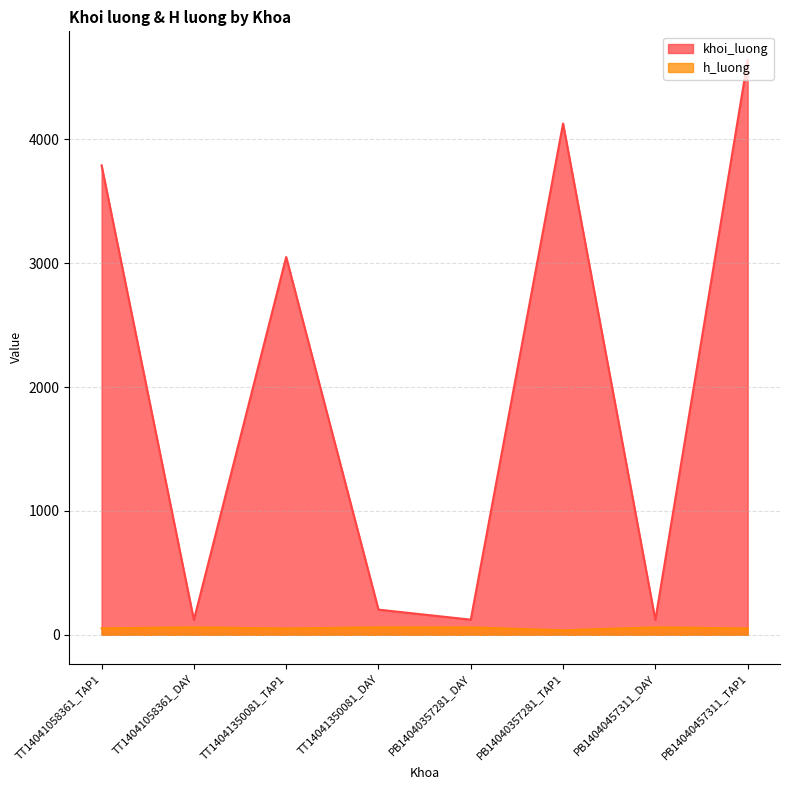

True or false: h_luong has a value of 11 at PB14040357281_TAP1.

False